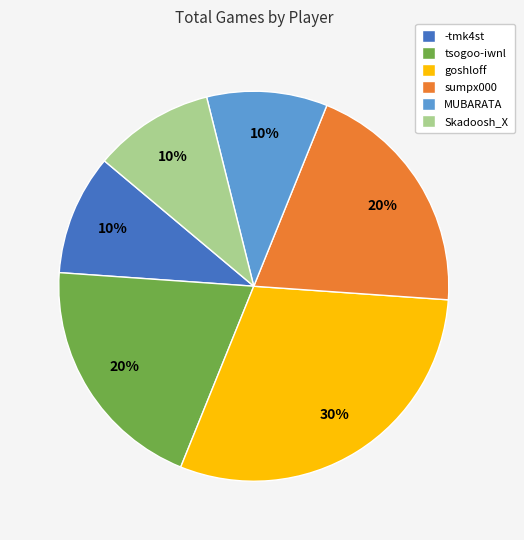

To the nearest percent, what is the difference between the Skadoosh_X and sumpx000 slice percentages?

10%